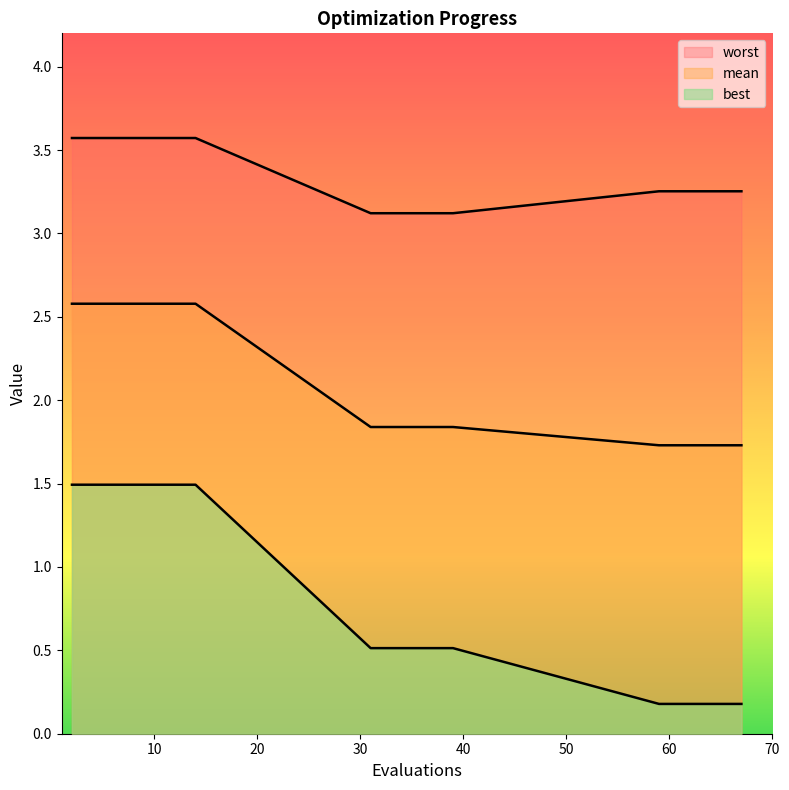

What is the value of the worst point at the 16th from the left?

3.3